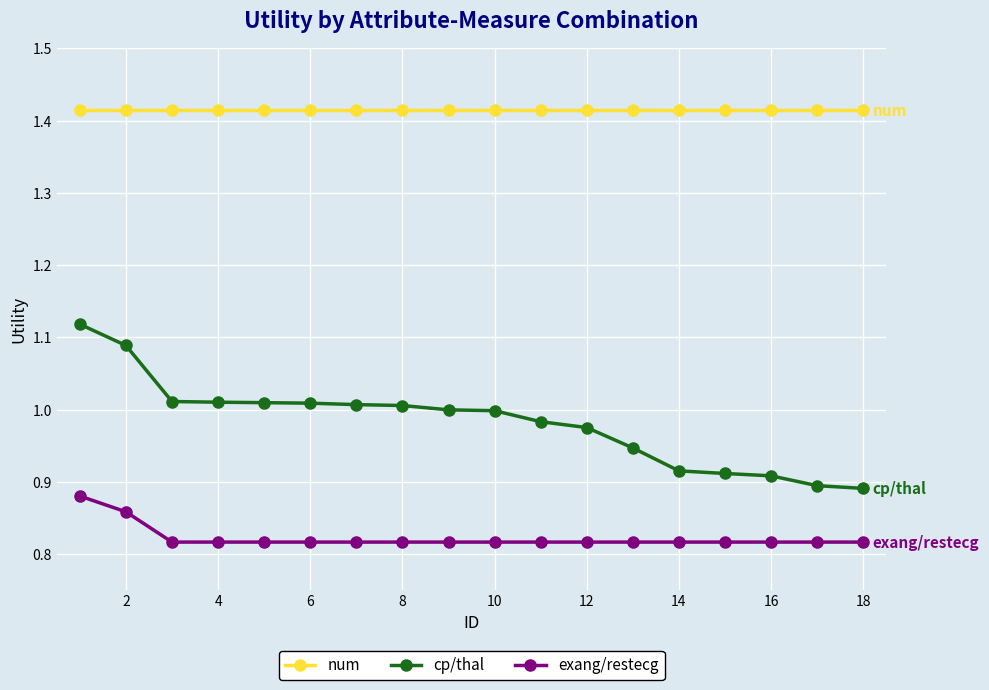

Which series has the largest range (max minus min)?

cp/thal